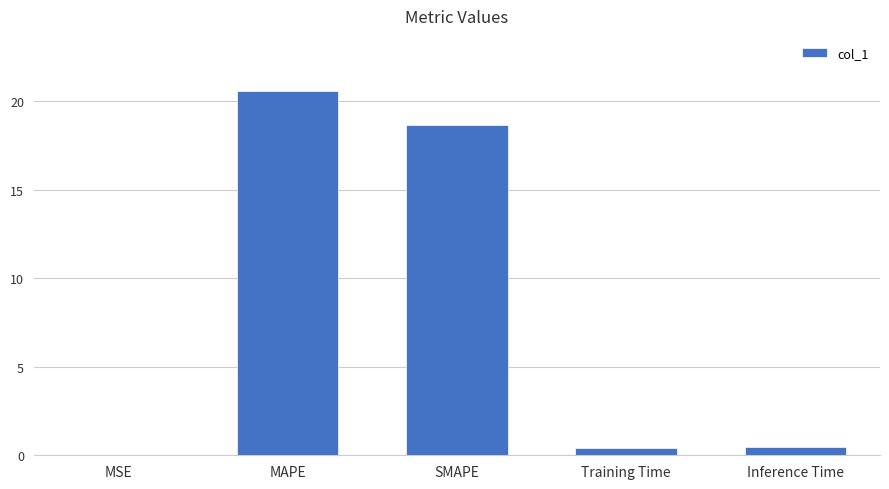

True or false: the data shows 10.2 at MAPE.

False